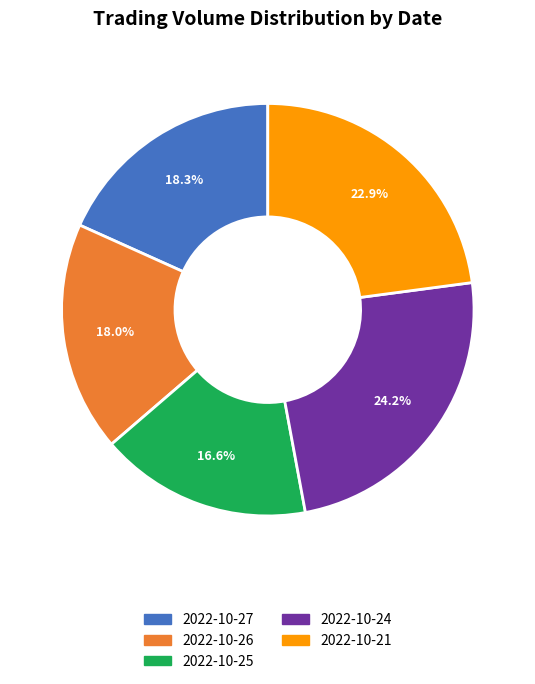

Is there a majority slice in this chart?

No